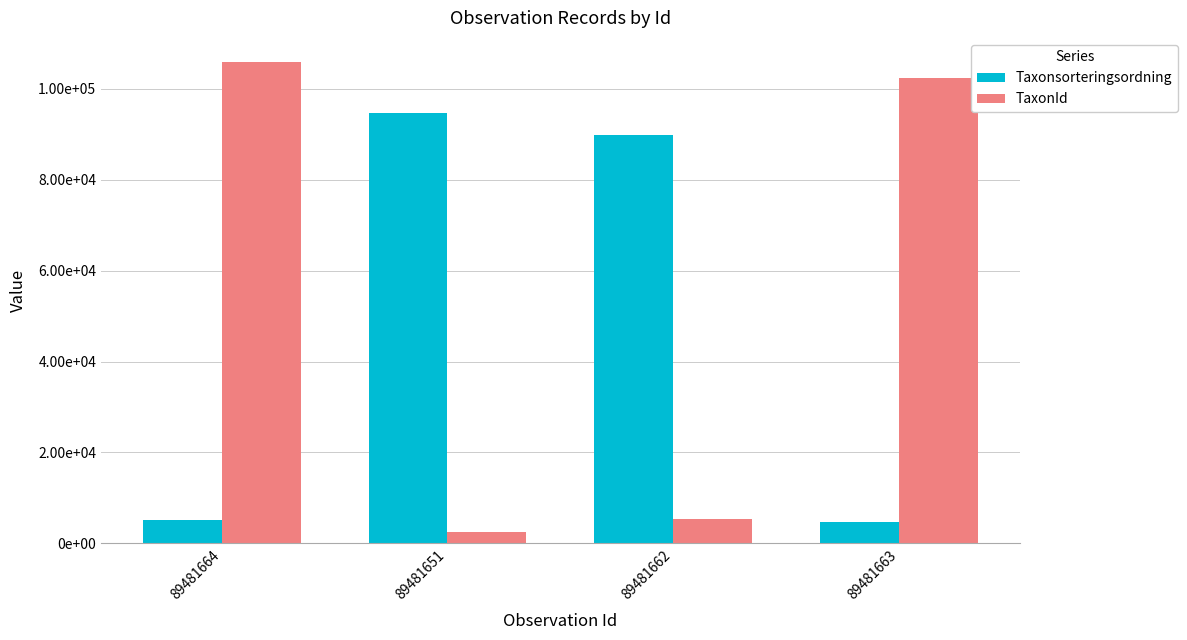

Does the chart contain stacked bars?

No